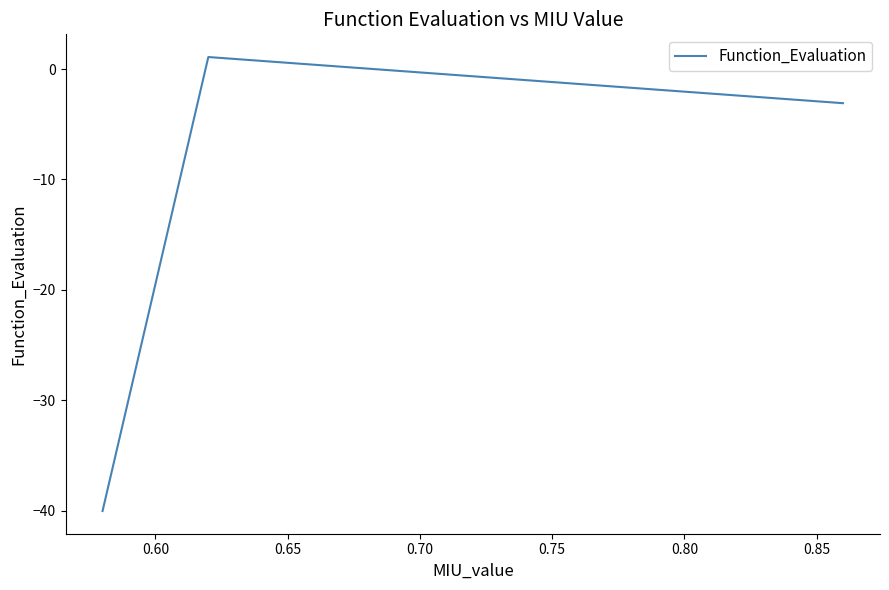

How many lines are shown in the chart?

1